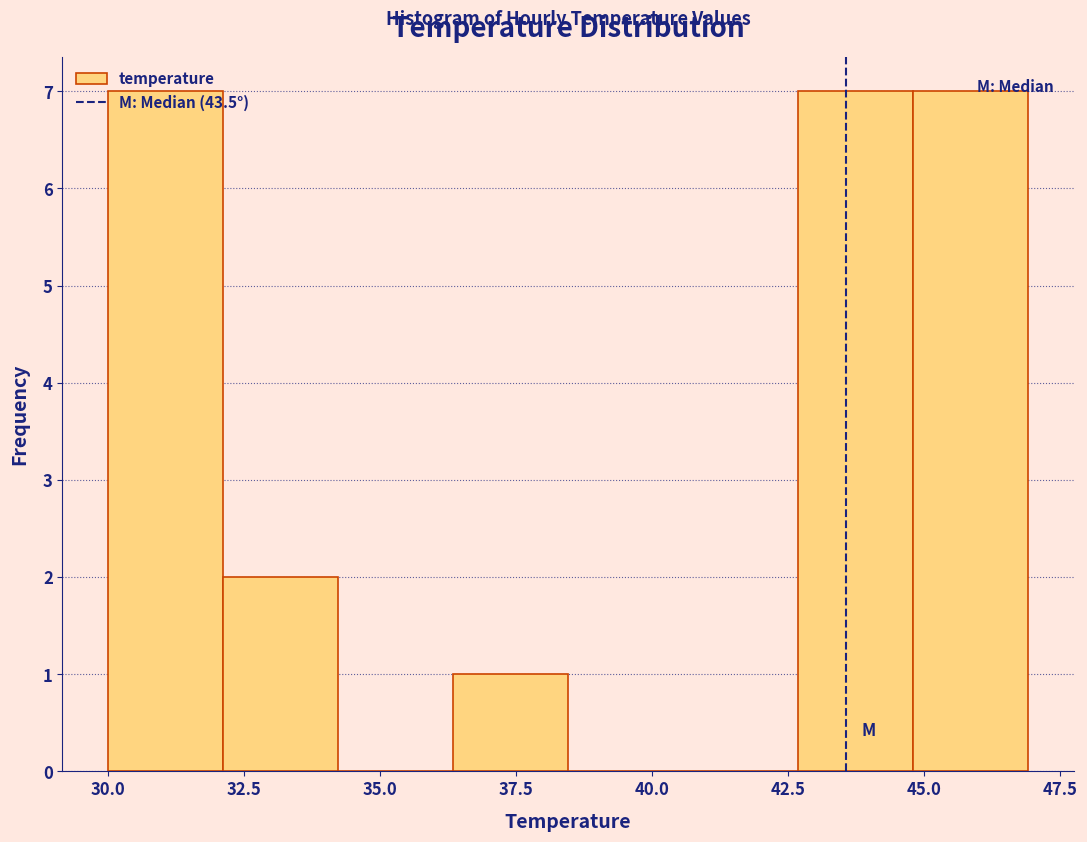

Reading left to right, transcribe this chart: for each bar, give the range it covers on the x-axis and its height. Neither the bar edges nor the heights are printed on the chart, so give them approximately, as read against the axes.

30.0 to 32.0: 7
32.0 to 34.0: 2
34.0 to 36.5: 0
36.5 to 38.5: 1
38.5 to 40.5: 0
40.5 to 42.5: 0
42.5 to 45.0: 7
45.0 to 47.0: 7